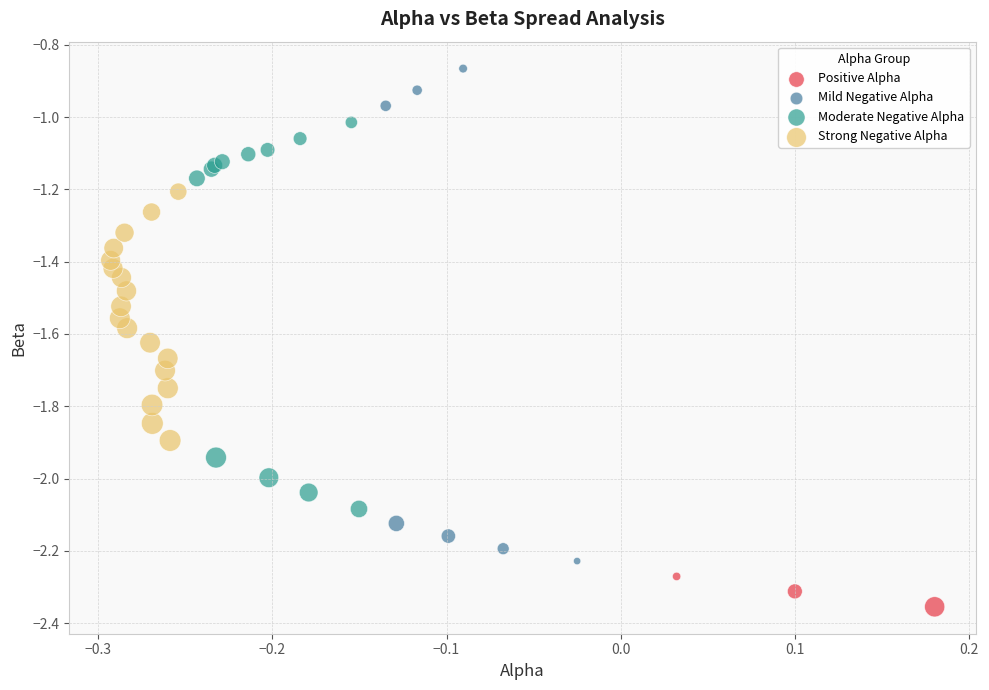

Which series reaches the maximum Y coordinate?

Mild Negative Alpha